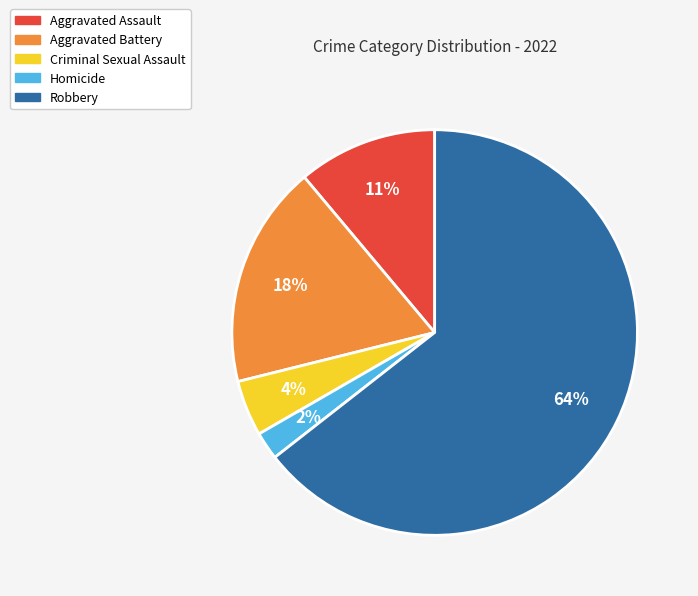

Between Aggravated Assault and Homicide, which is larger?

Aggravated Assault